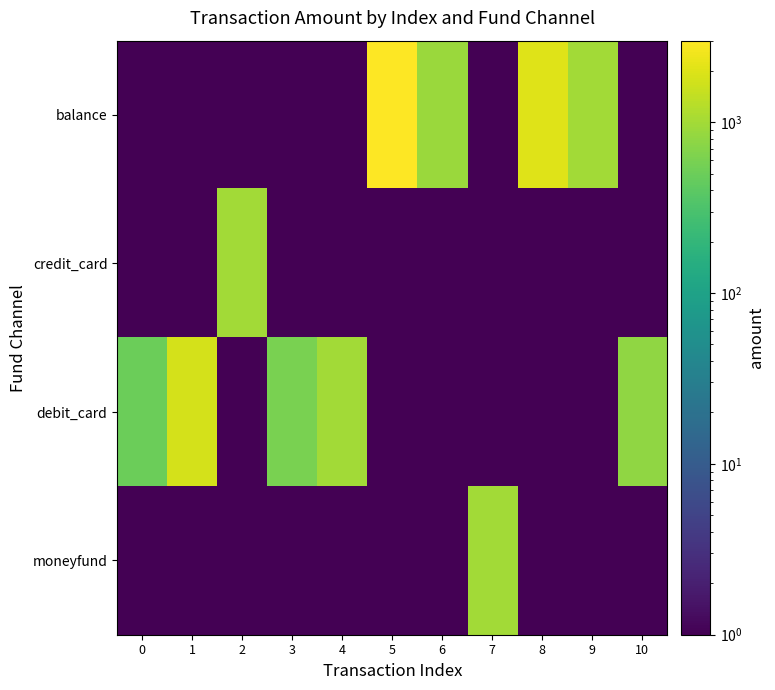

Between 3 and 6, which series saw the biggest shift?

balance